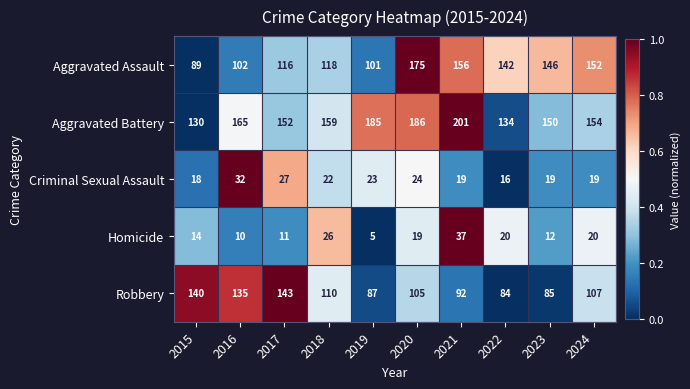

What is the sum of all Aggravated Assault values?

1297